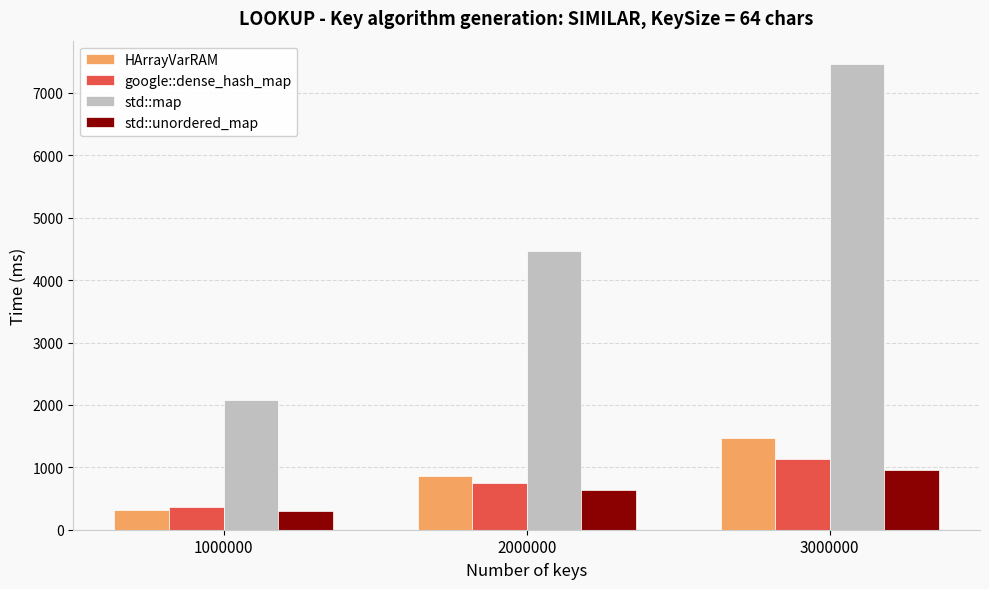

At 2000000, list the series in order from largest to smallest.

std::map, HArrayVarRAM, google::dense_hash_map, std::unordered_map